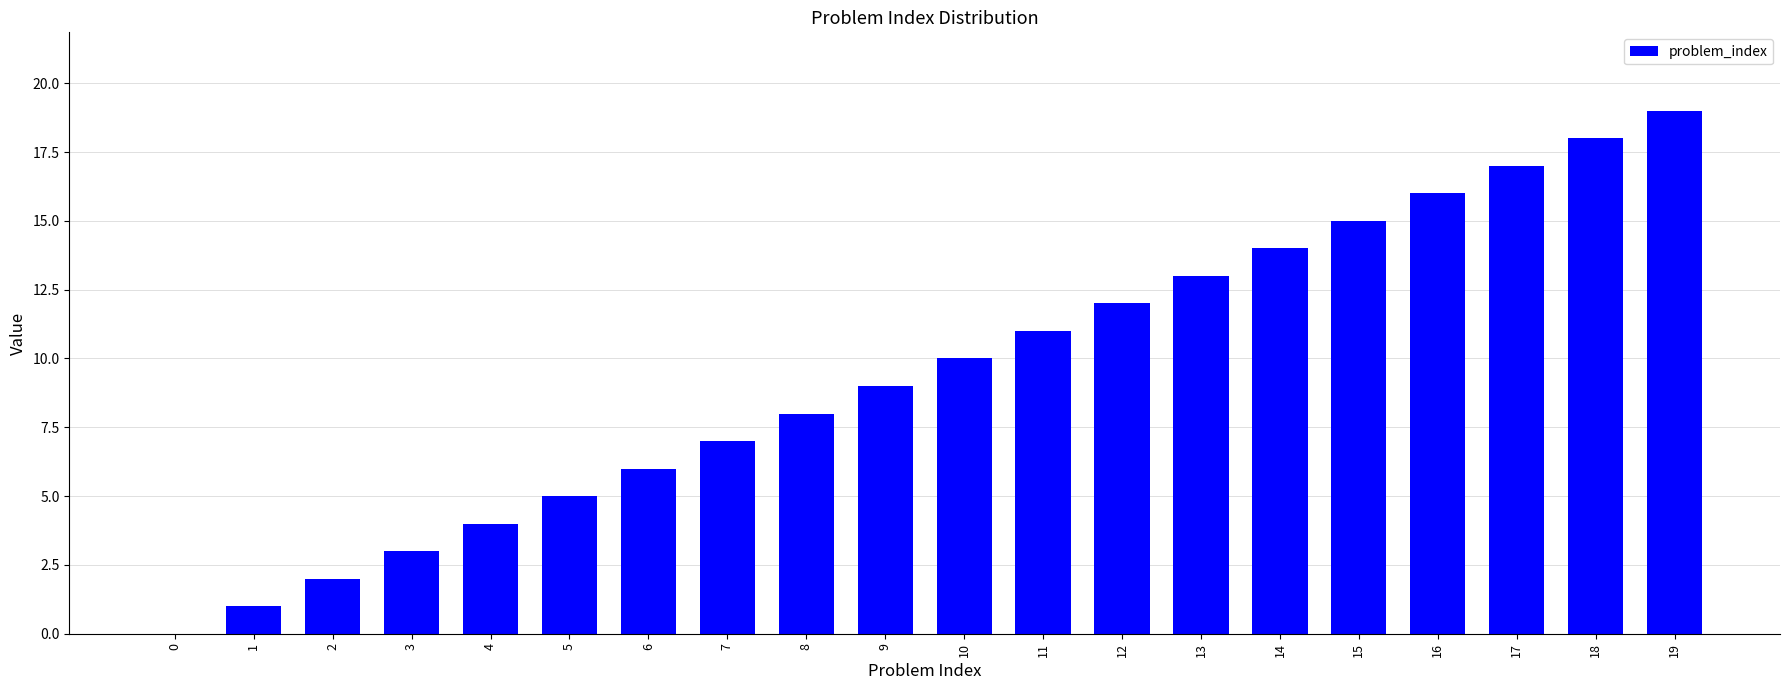

How many distinct data groups are displayed?

1